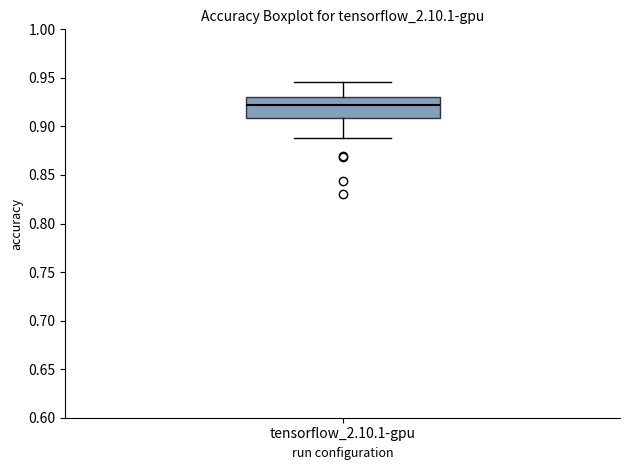

Read this box plot against the y-axis: the position of the median line, the range covered by the box, and the ends of both whiskers. The values are not printed on the chart, so give them approximately, as read against the axis.

median 0.920, box 0.910 to 0.930, whiskers 0.890 to 0.945